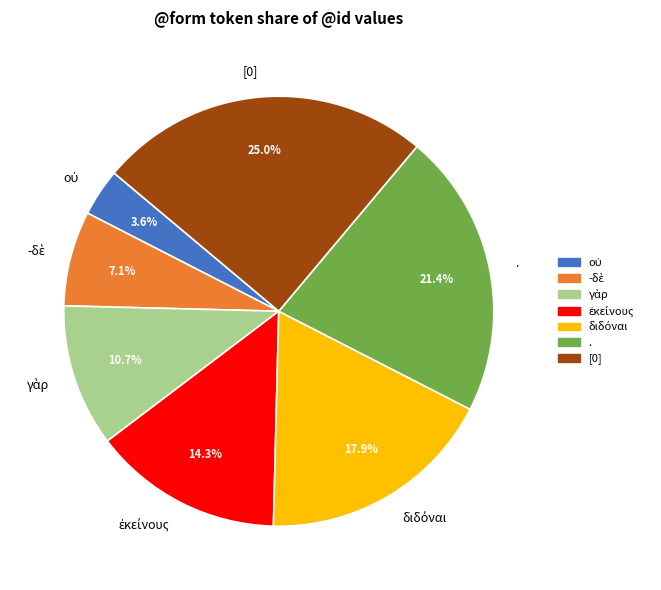

Which slice is the largest?

[0]